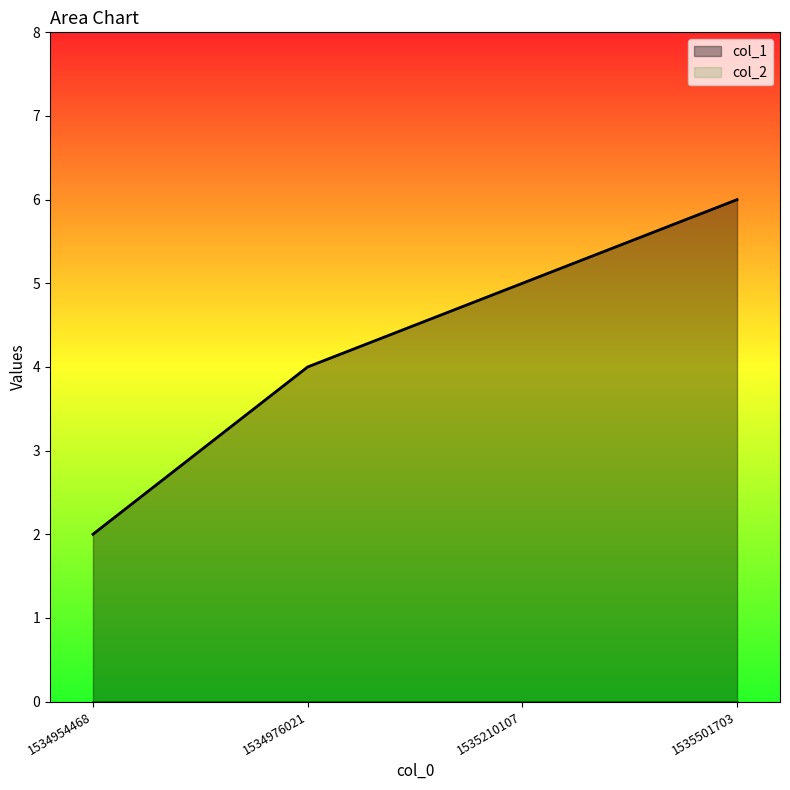

Read the value at 1534976021.

4